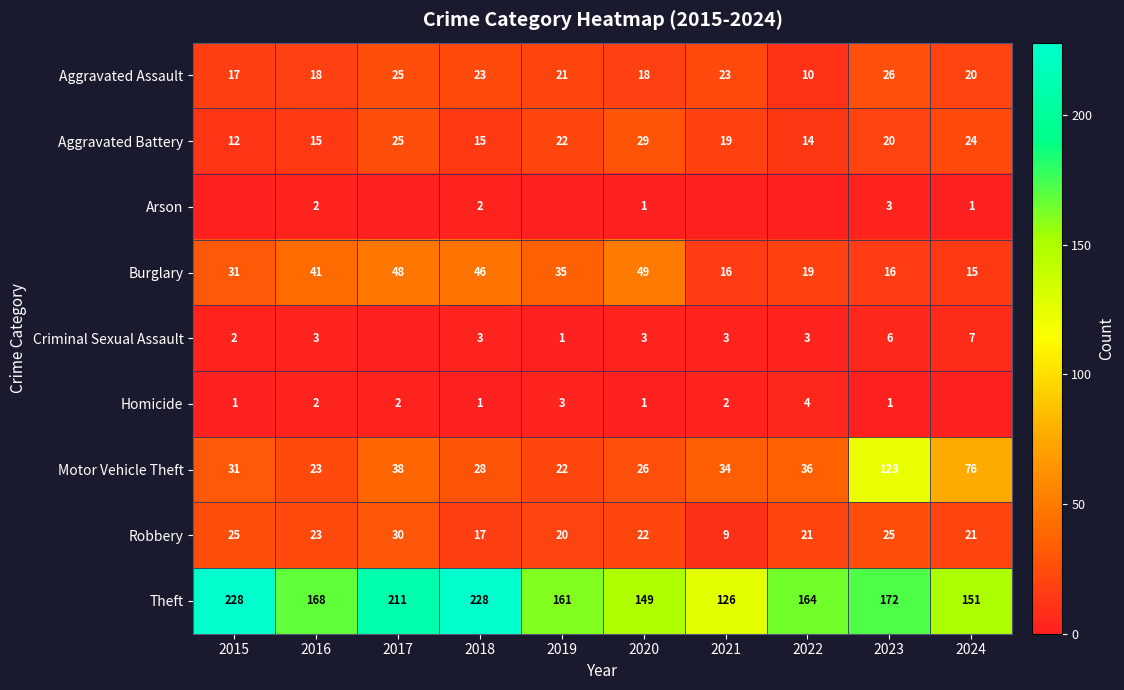

At which category is the sum across all series the highest?

2023